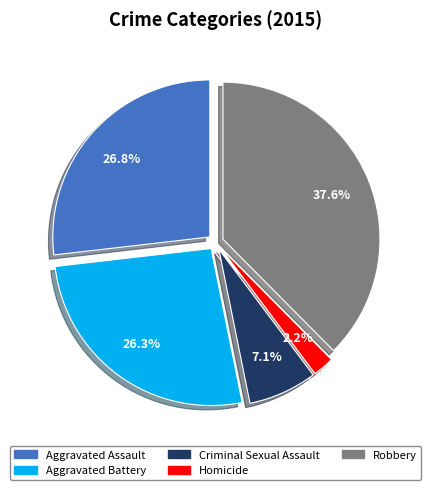

To the nearest percent, what portion does Aggravated Assault represent?

27%